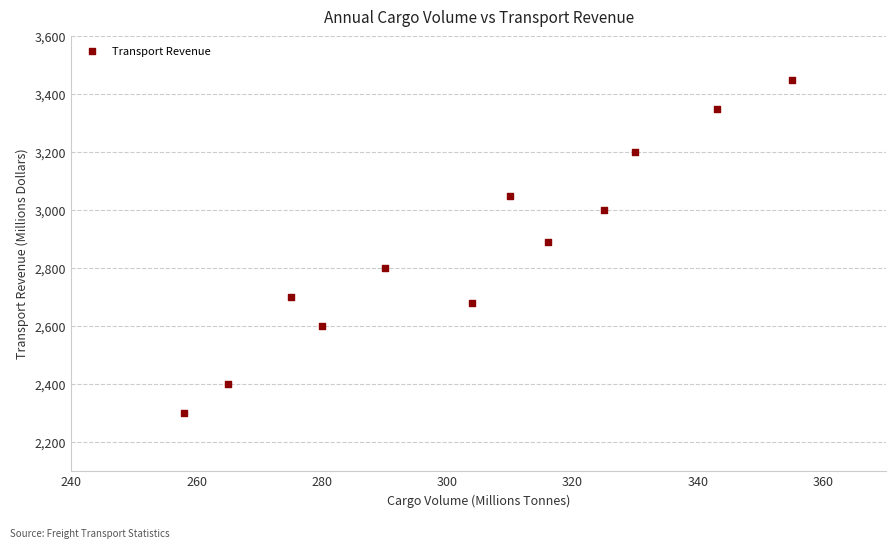

What is the range of X values (max minus min)?

97